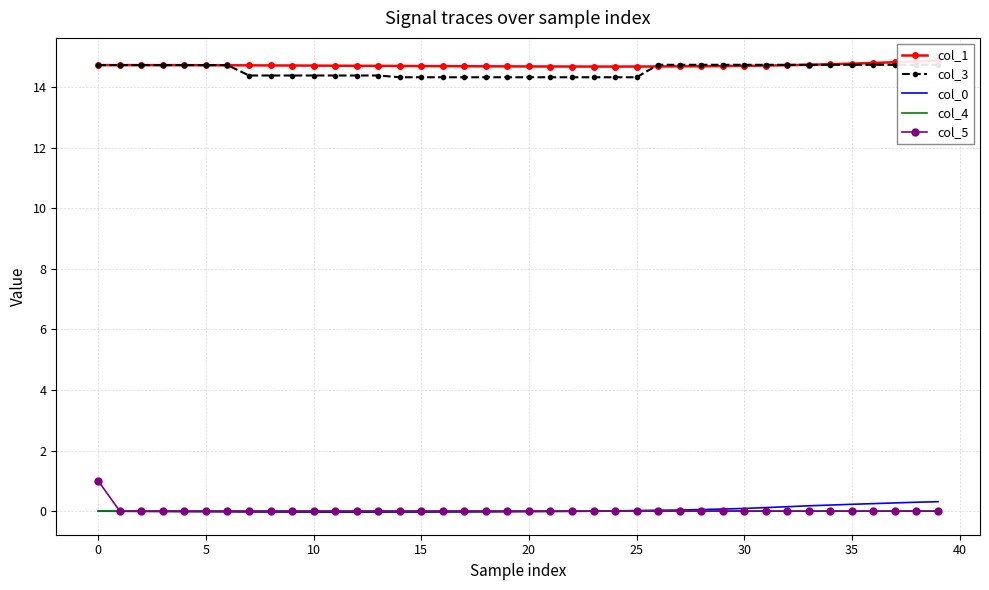

True or false: col_1 and col_5 intersect in this chart.

False